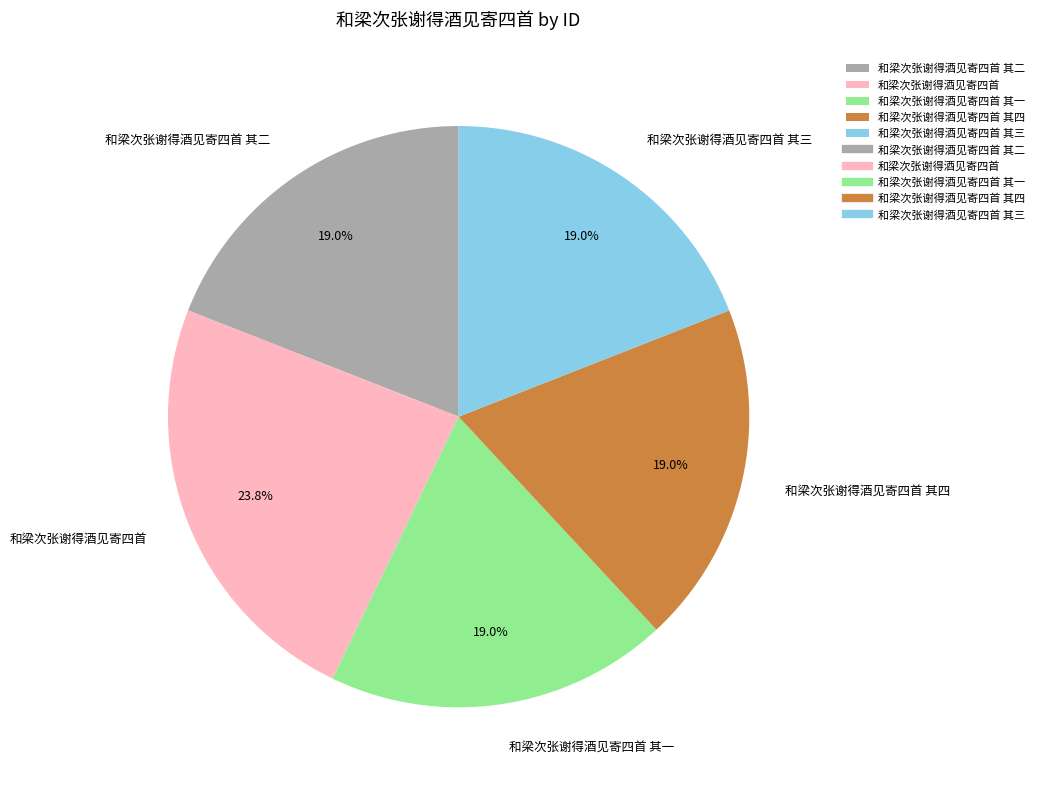

To the nearest percent, what is the difference between the largest and smallest slice percentages?

5%